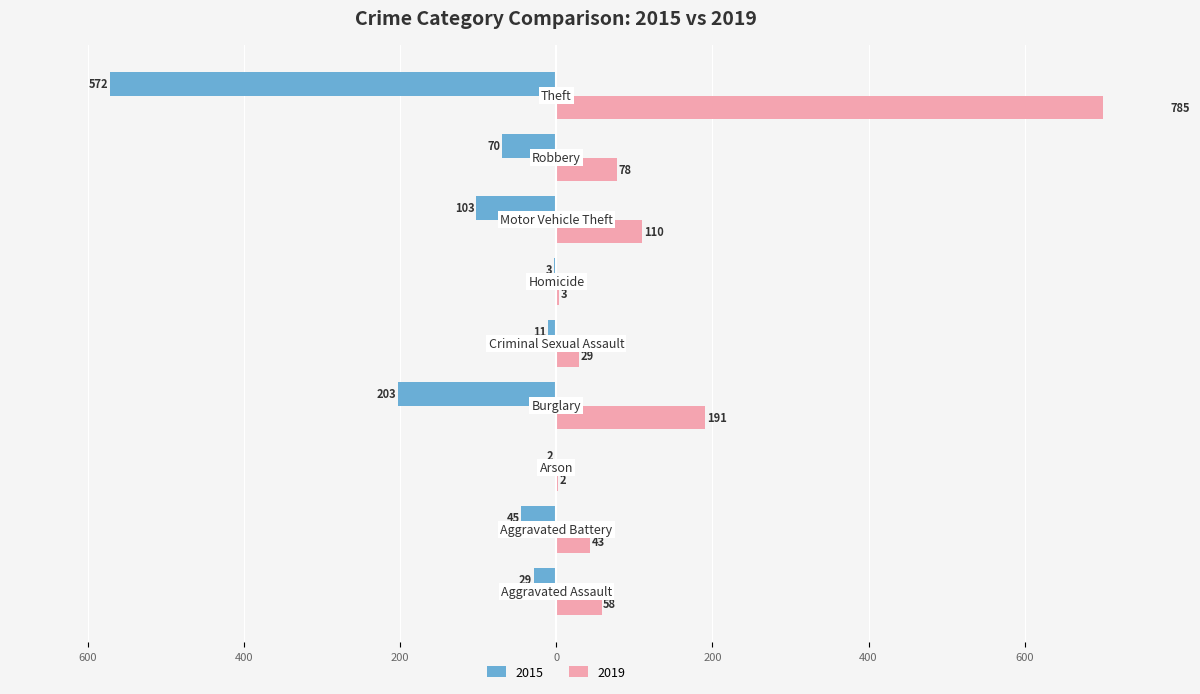

At which label does 2019 first exceed 58?

Burglary